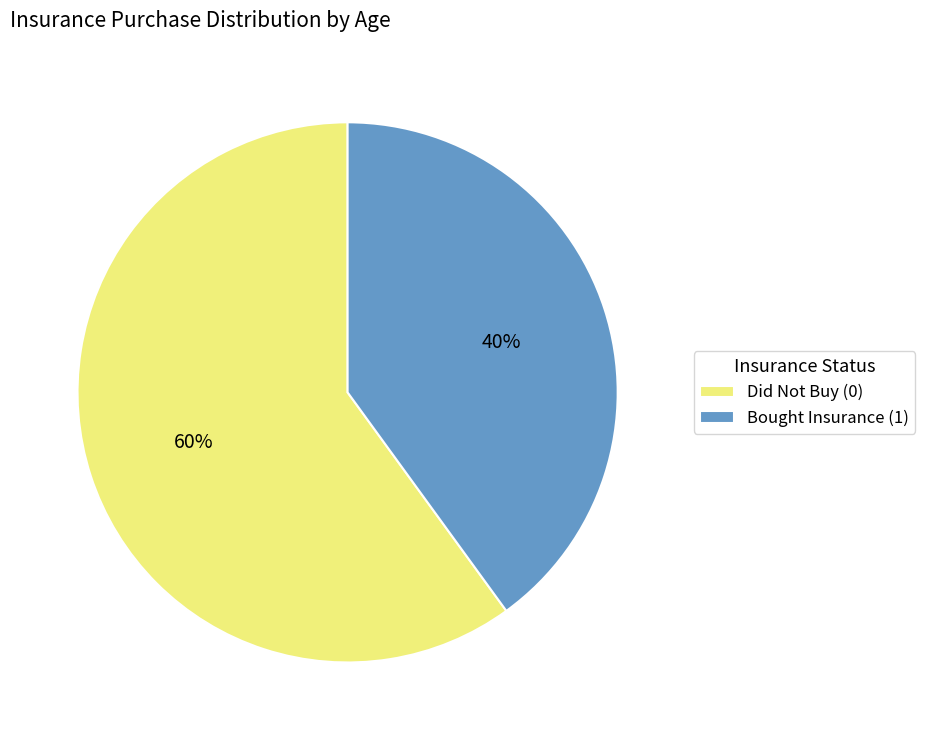

True or false: Bought Insurance (1) accounts for 40% of the total.

True